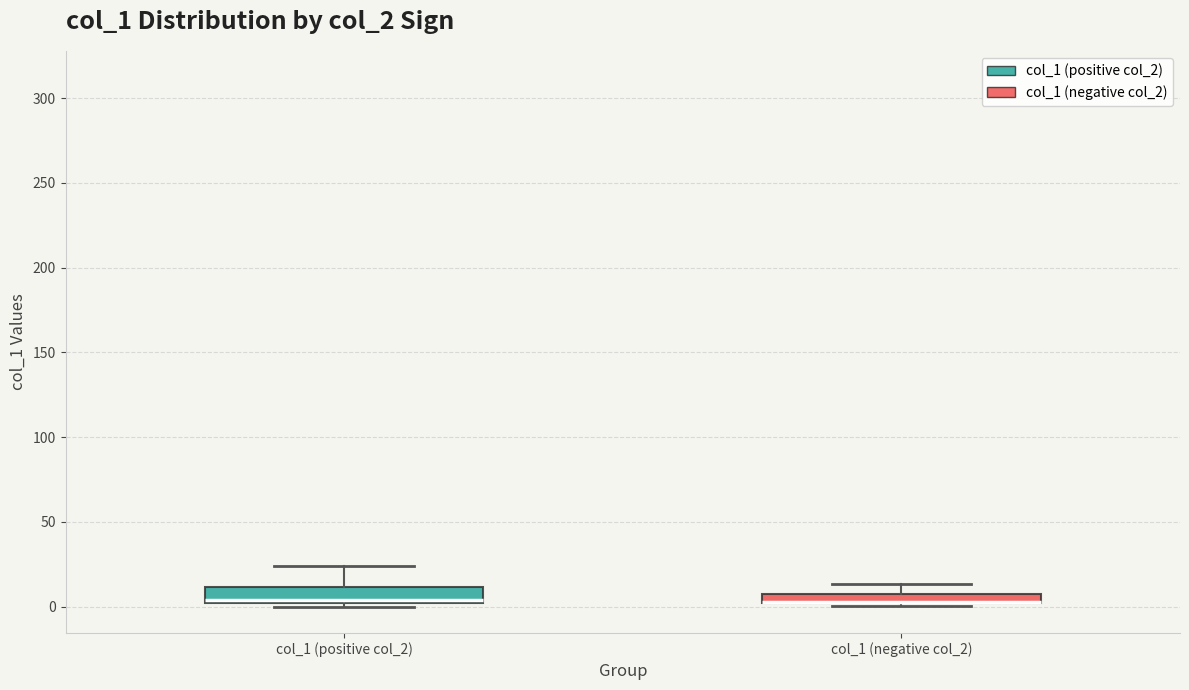

Where does the upper whisker of the box for col_1 (positive col_2) end on the y-axis? The values are not printed on the chart, so give them approximately, as read against the axis.

25